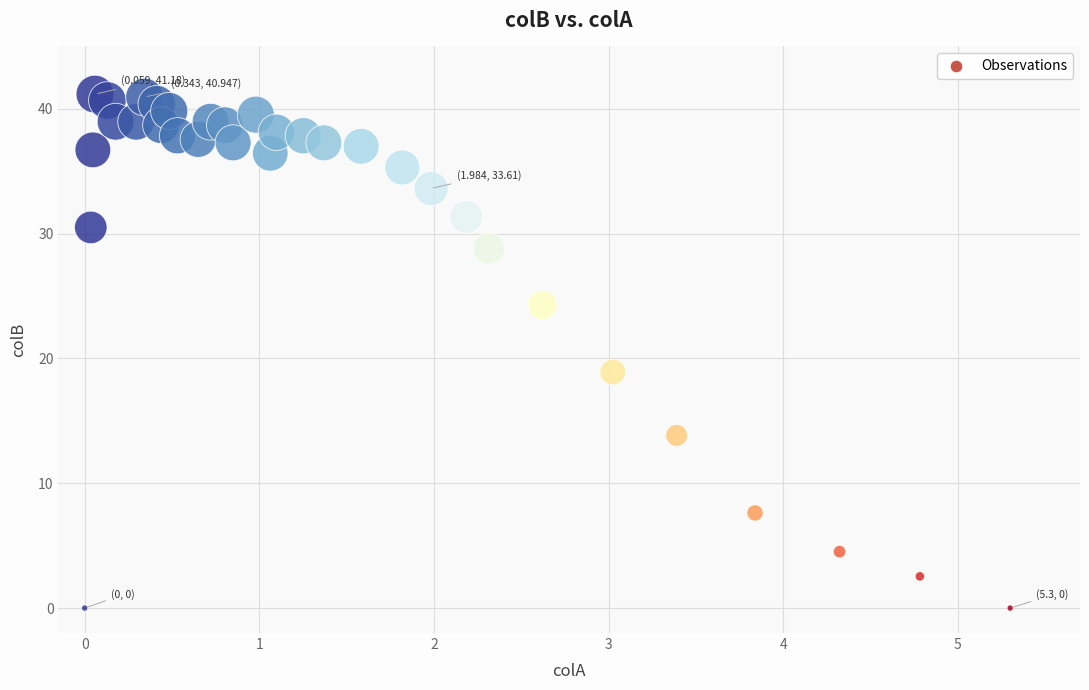

What Y value in the scatter plot is closest to 20?

18.9